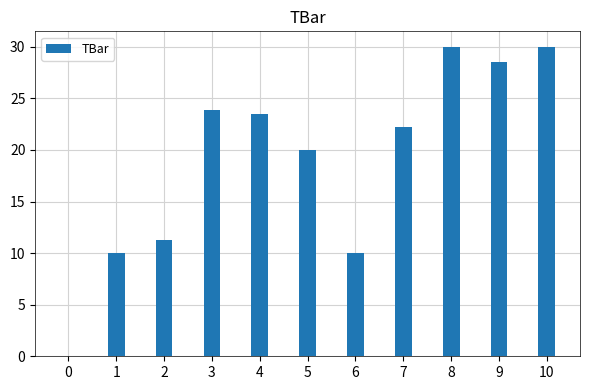

Approximately how many times larger is the value at 6 compared to 1?

1.0